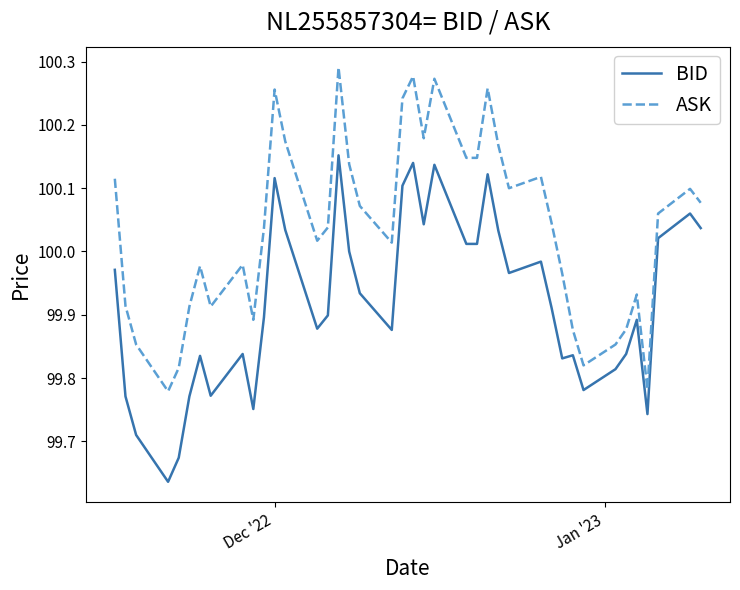

How many categories are shown in the chart?

40